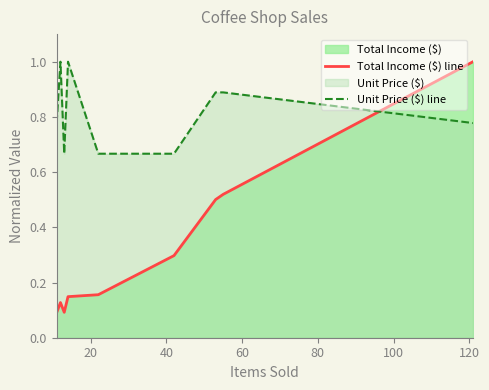

What is the maximum value for Unit Price ($) line?

1.0